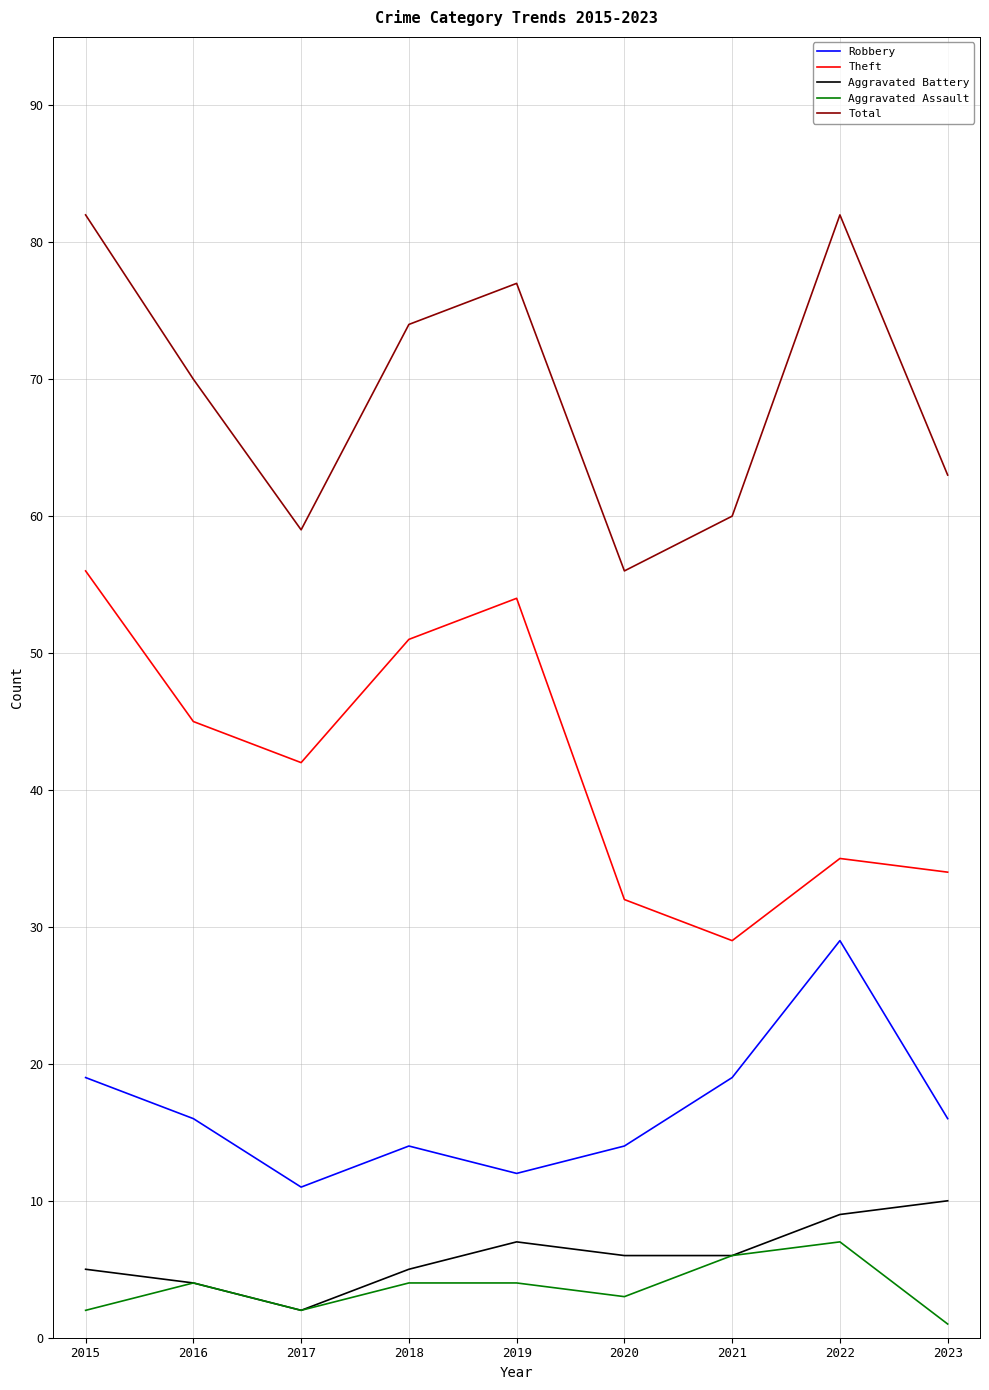

Which series has the largest total across all categories?

Total